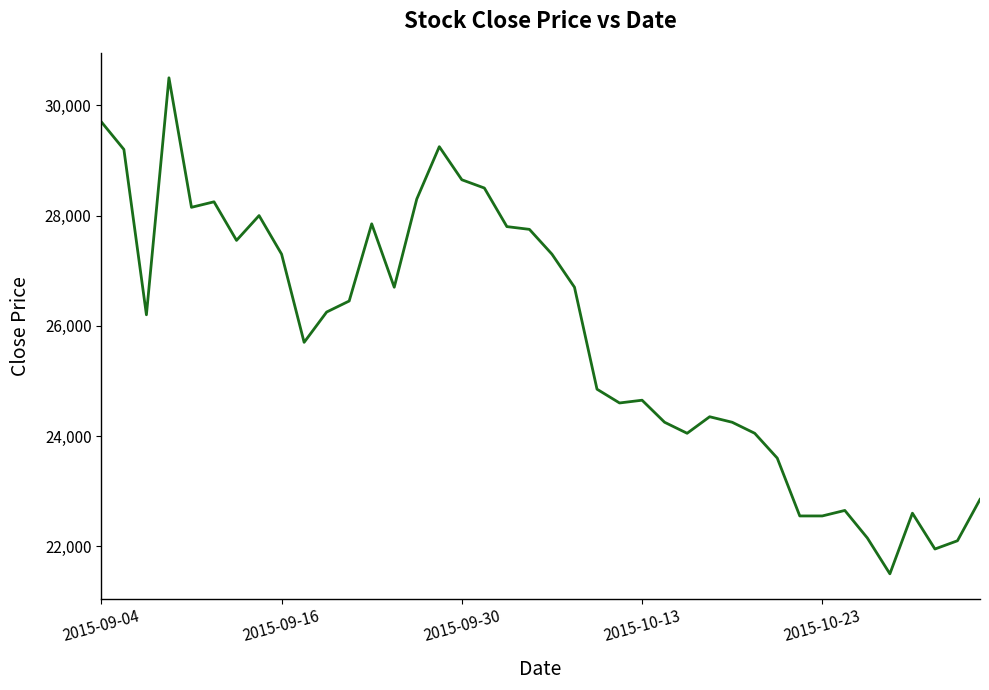

What is the maximum value shown in the chart?

30500